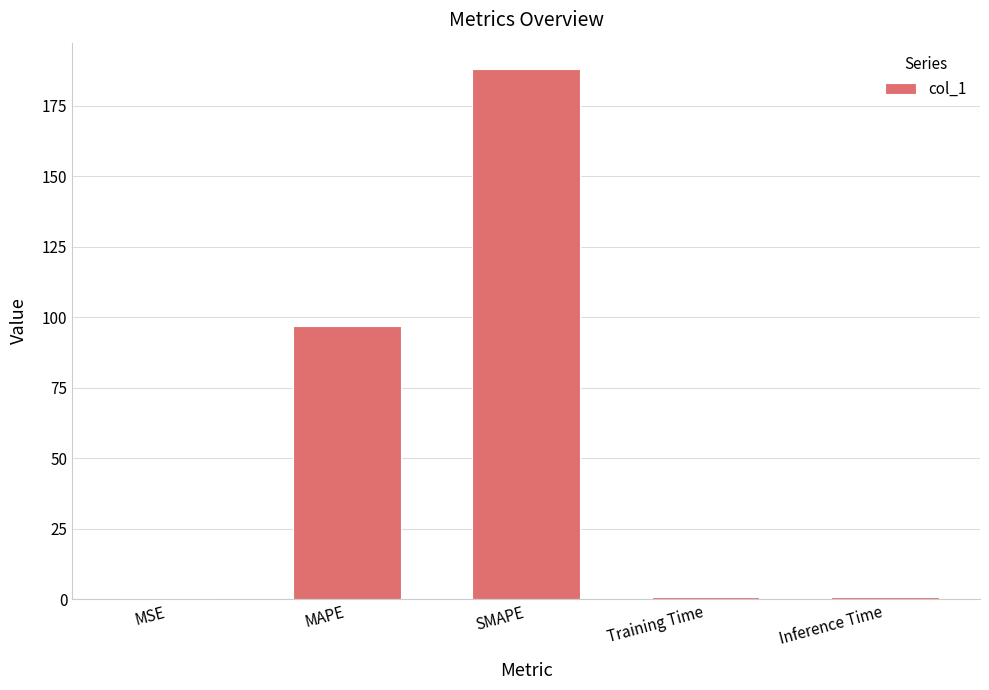

What is the maximum value shown in the chart?

187.9